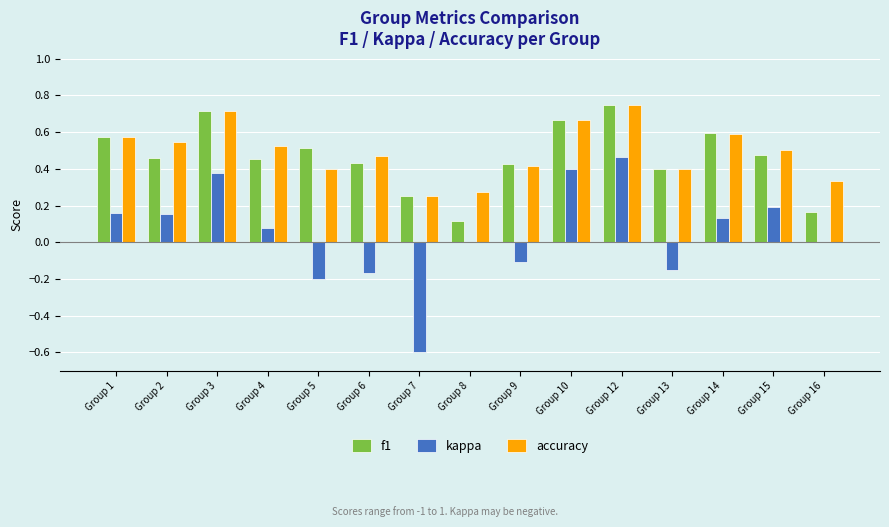

True or false: accuracy has a value of 0.5 at Group 4.

True